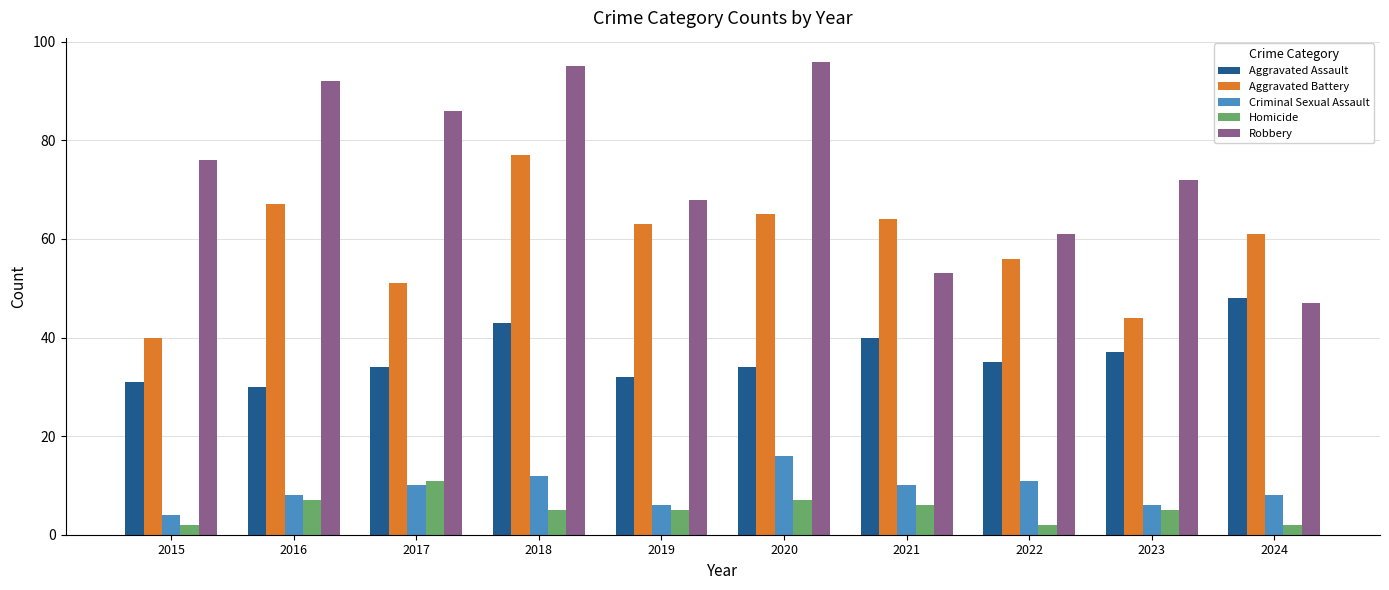

What is the difference between the highest and lowest values at 2016?

85